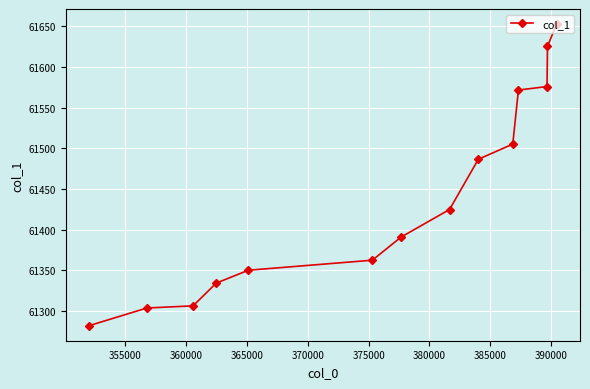

What is the minimum value shown in the chart?

61281.8